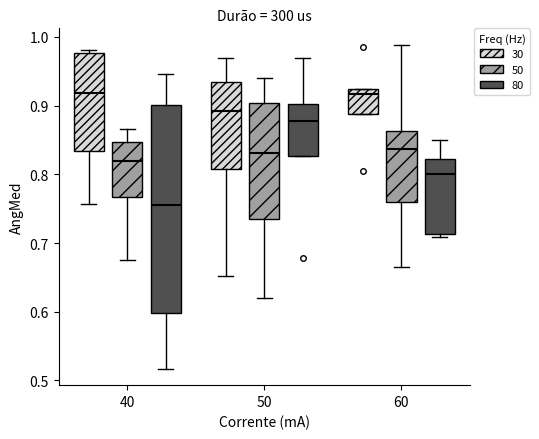

Reading left to right, transcribe this box plot: for each box, give where its median line is, the range the box spans, and where its two whiskers end, as read against the y-axis. The values are not printed on the chart, so give them approximately, as read against the axis.

40 (30): median 0.92, box 0.83 to 0.98, whiskers 0.76 to 0.98 (just above the box's upper edge)
40 (50): median 0.82, box 0.77 to 0.85, whiskers 0.68 to 0.87
40 (80): median 0.76, box 0.60 to 0.90, whiskers 0.52 to 0.95
50 (30): median 0.89, box 0.81 to 0.94, whiskers 0.65 to 0.97
50 (50): median 0.83, box 0.73 to 0.90, whiskers 0.62 to 0.94
50 (80): median 0.88, box 0.83 to 0.90, whiskers 0.83 to 0.97
60 (30): median 0.92 (just below the box's upper edge), box 0.89 to 0.92, whiskers 0.89 to 0.92
60 (50): median 0.84, box 0.76 to 0.86, whiskers 0.67 to 0.99
60 (80): median 0.80, box 0.71 to 0.82, whiskers 0.71 (just below the box's lower edge) to 0.85